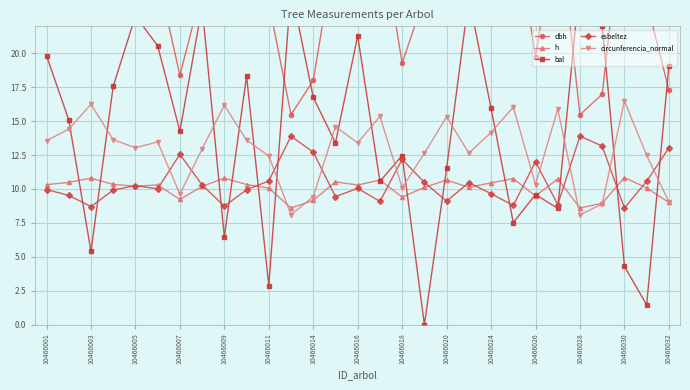

Is it true that esbeltez equals 3.9 at 10466018?

False